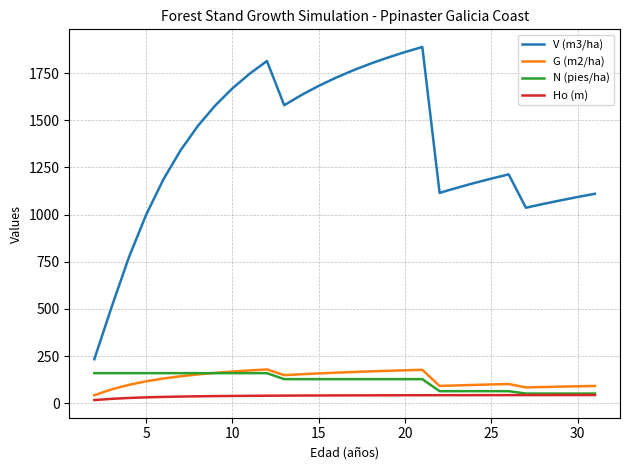

What are all the series names shown in the legend?

V (m3/ha), G (m2/ha), N (pies/ha), Ho (m)